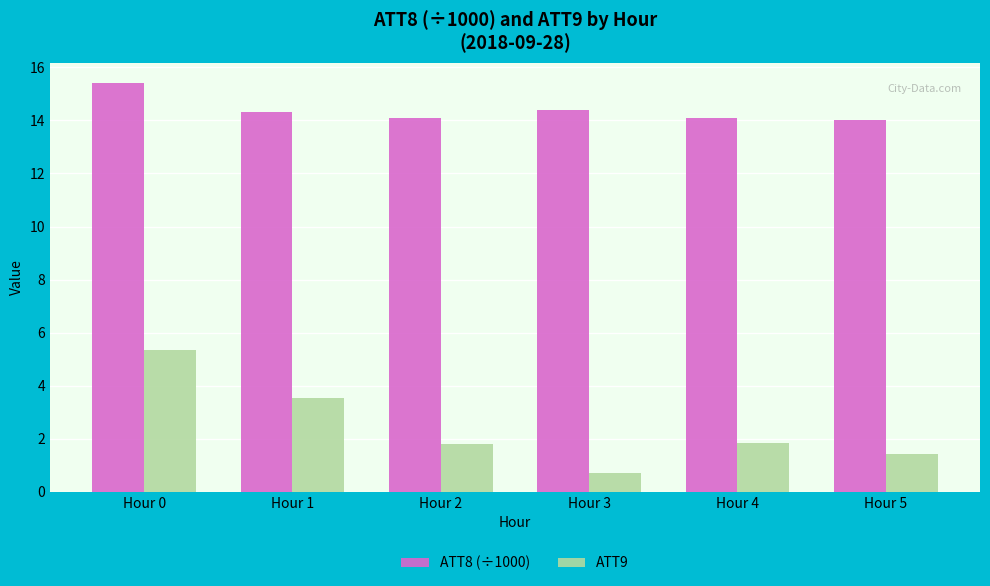

Which series changed the most between Hour 0 and Hour 1?

ATT9